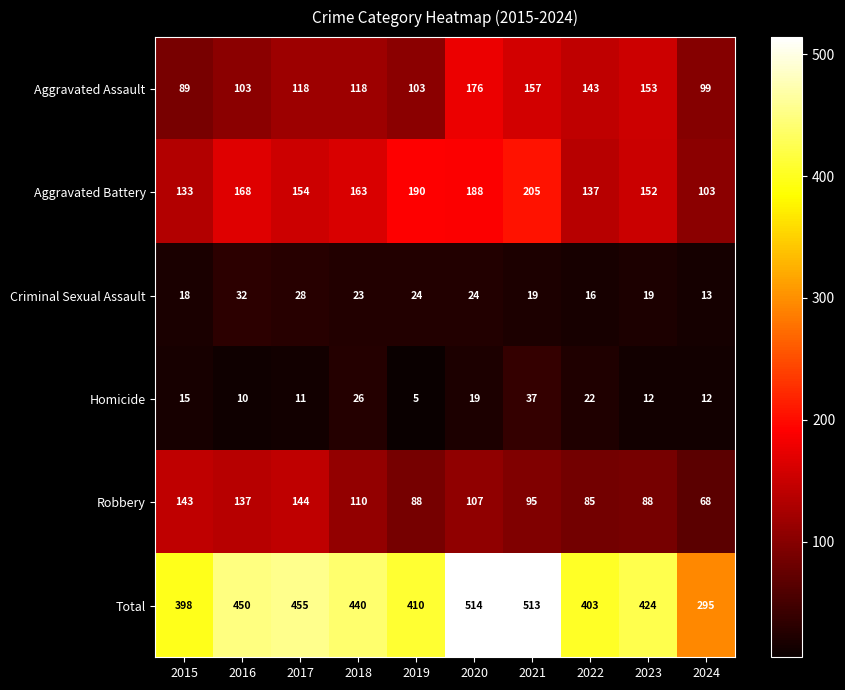

Rank the series by their maximum value, from lowest to highest.

Criminal Sexual Assault, Homicide, Robbery, Aggravated Assault, Aggravated Battery, Total